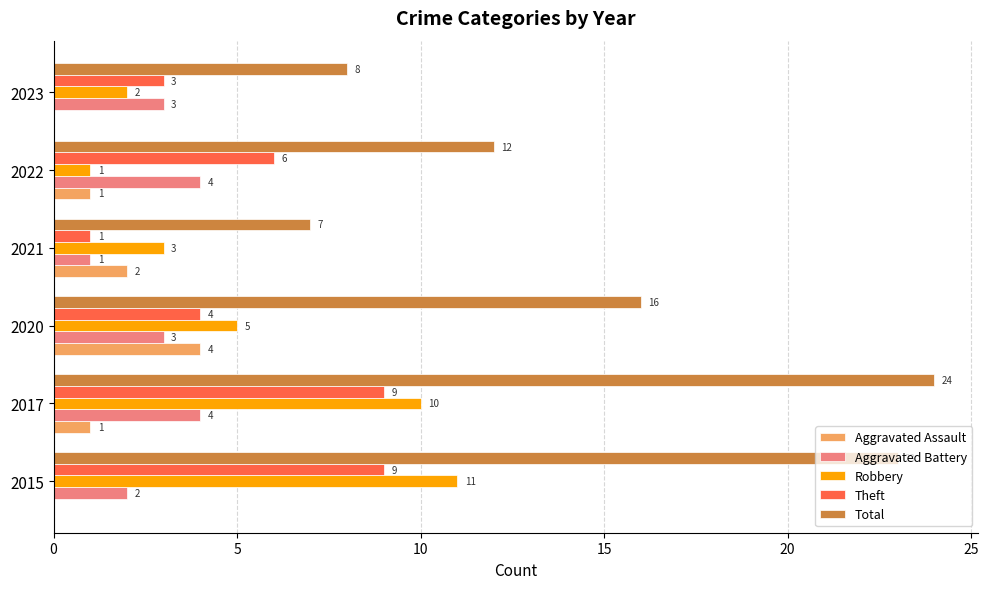

What is the maximum value shown in the chart?

24